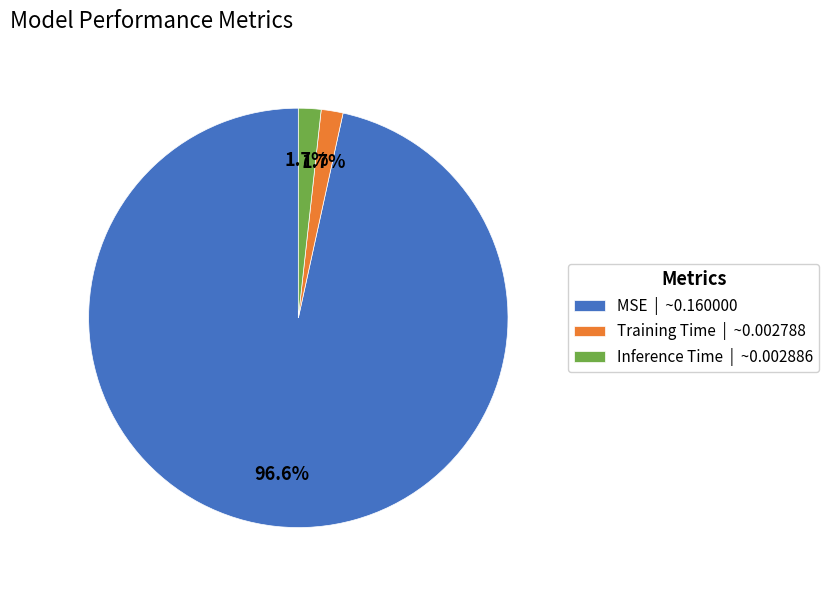

Does Inference Time | ~0.002886 represent more than half of the total?

No